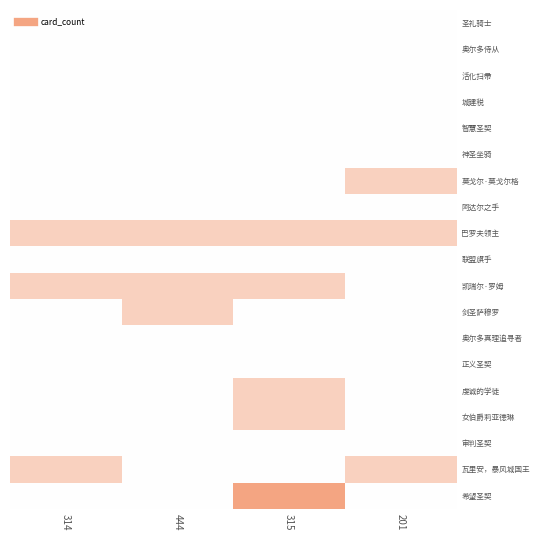

How many categories are shown in the chart?

4